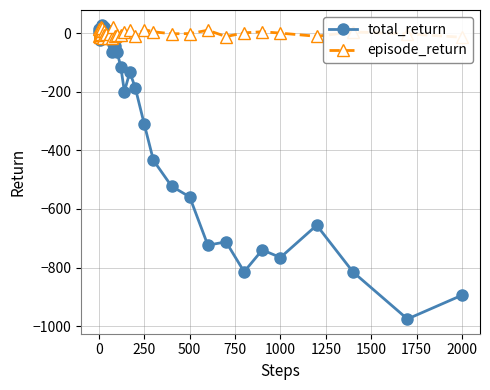

Rank the series by their average value, from lowest to highest.

total_return, episode_return